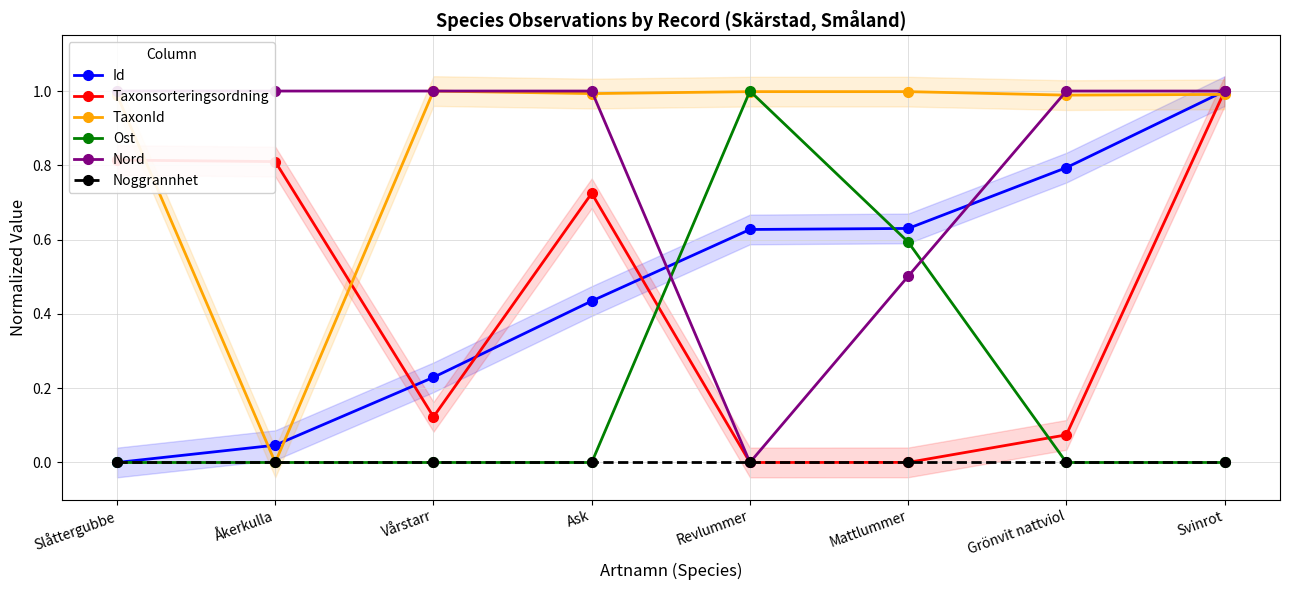

At which label does TaxonId reach its minimum?

Åkerkulla